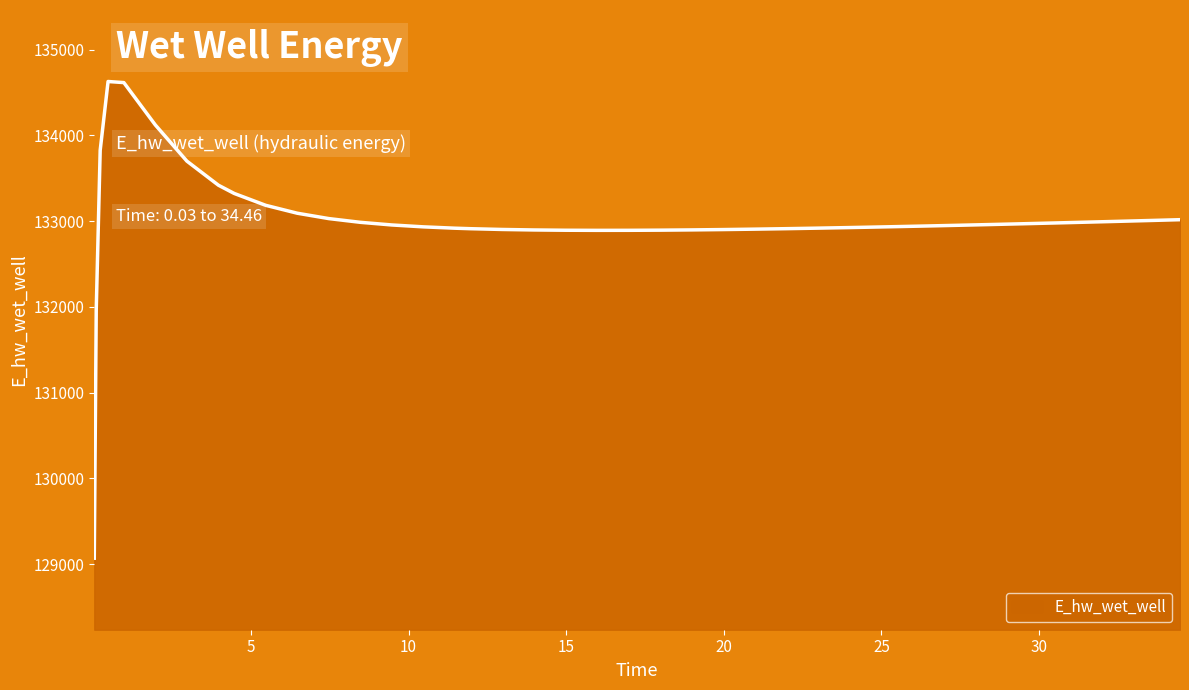

How many interior local peaks (higher than both neighbors) does the data have?

1